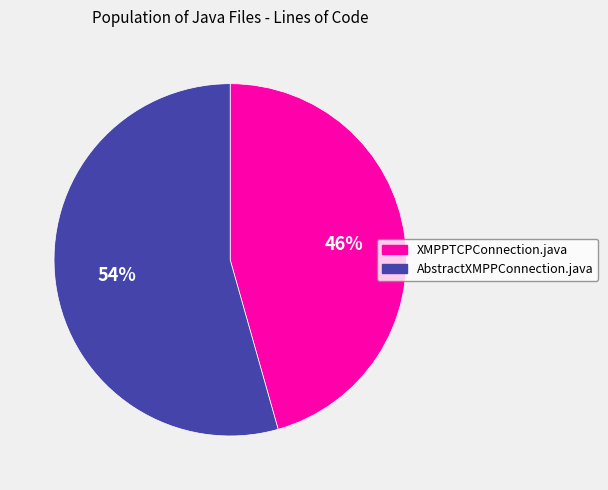

Combined, do AbstractXMPPConnection.java and XMPPTCPConnection.java account for over 50%?

Yes